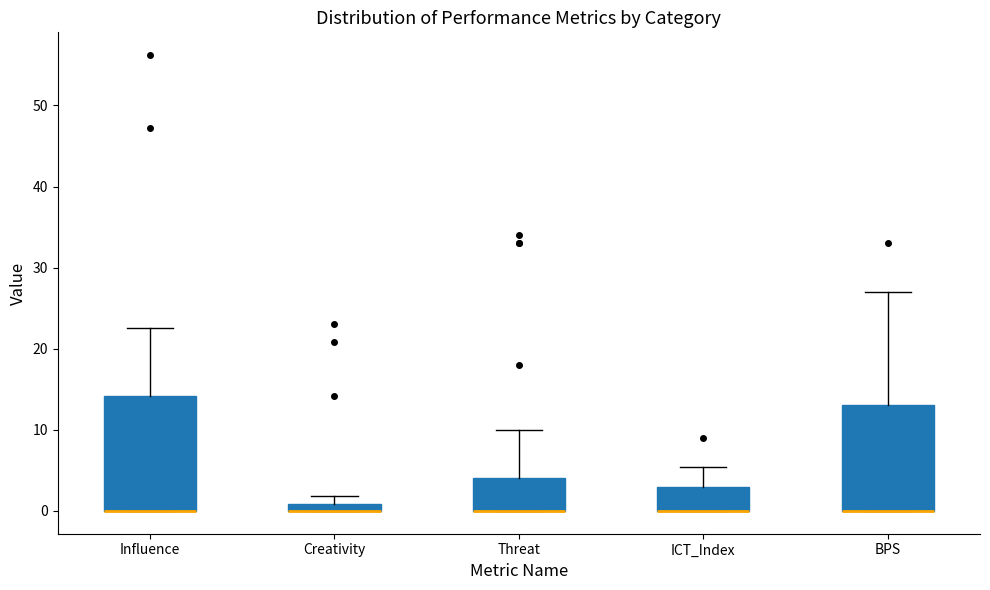

Comparing the boxes themselves (not the whiskers), which one is the tallest?

Influence